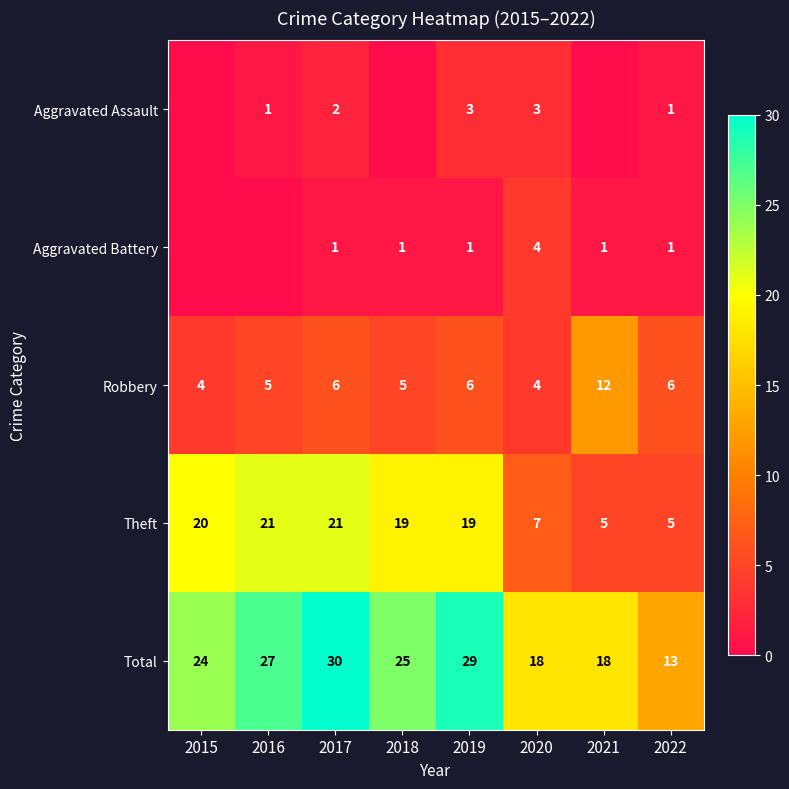

What is the highest value of the Aggravated Battery series?

4